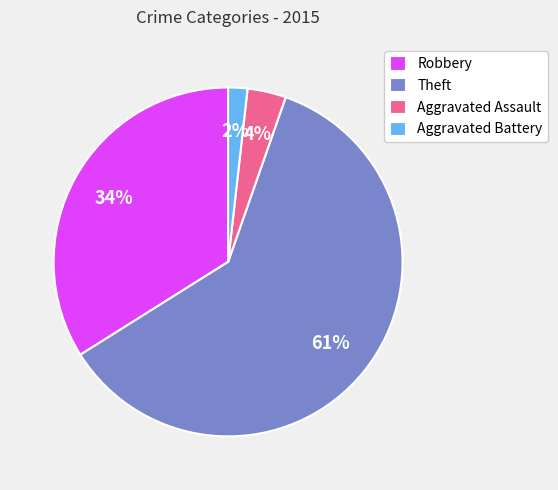

What is the ratio of the value at Aggravated Assault to the value at Theft?

0.1